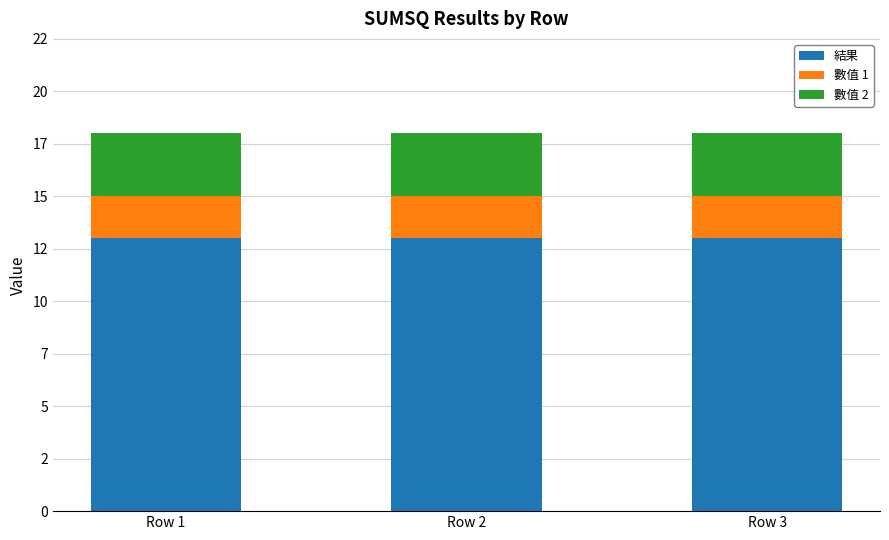

Are the bars horizontal?

No